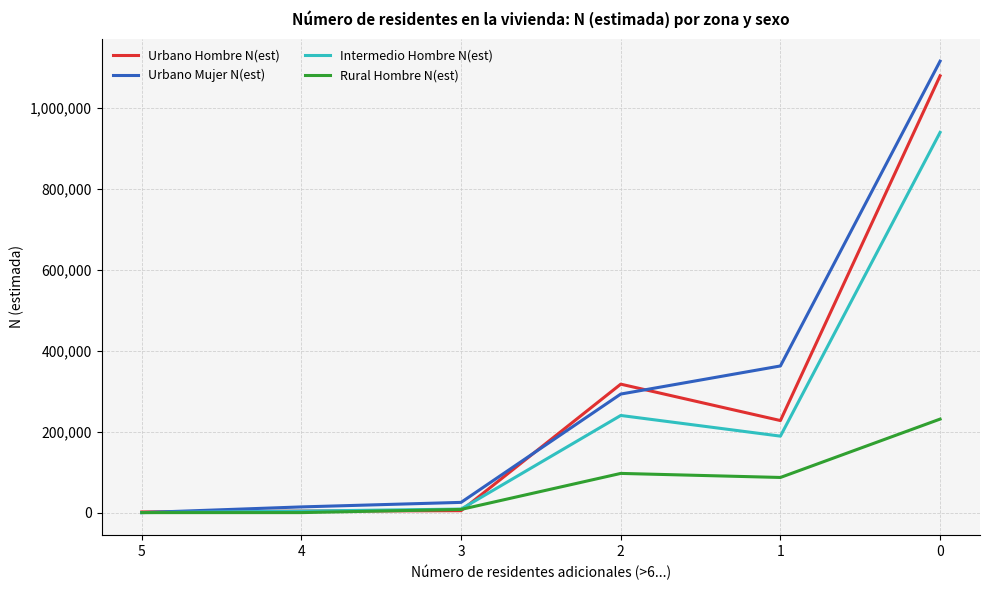

At which label is Urbano Mujer N(est) closest to 558017?

1